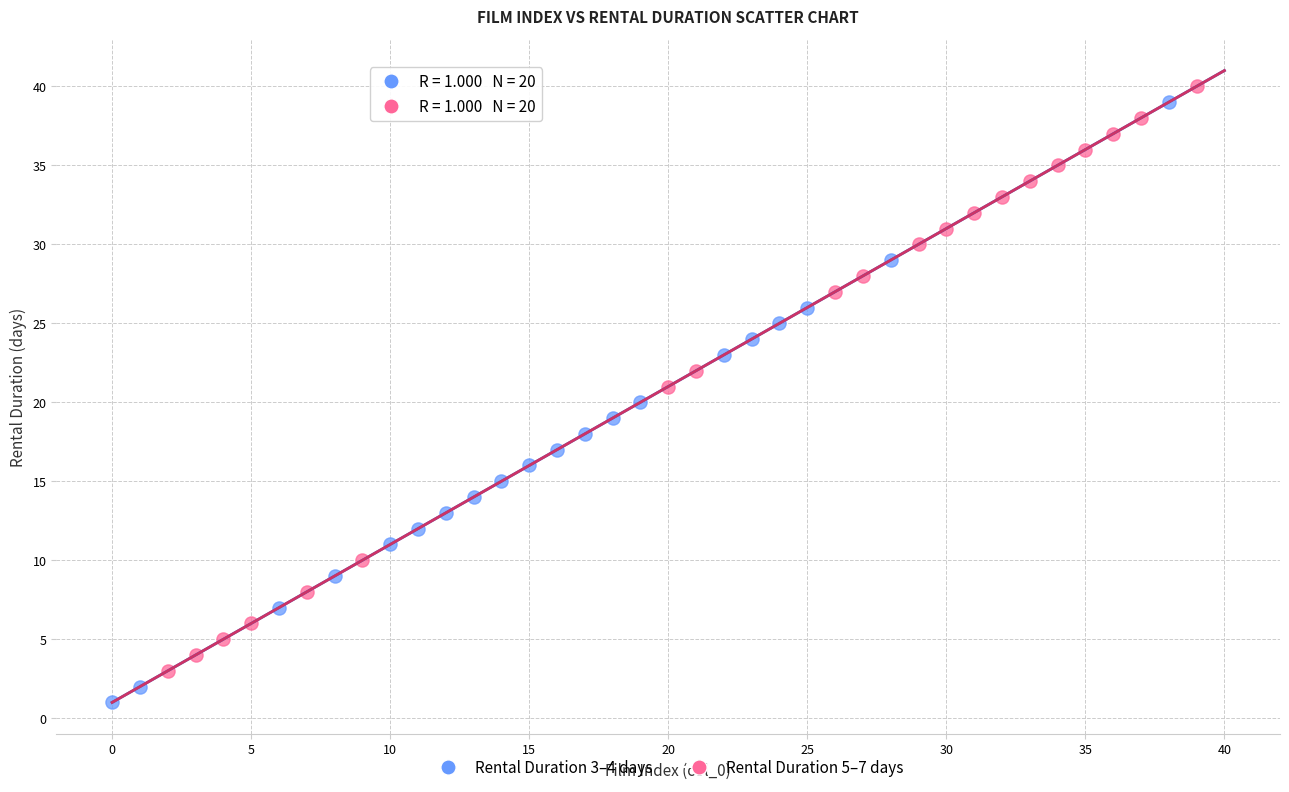

Which series has the largest Y range (max minus min)?

Rental Duration 3–4 days